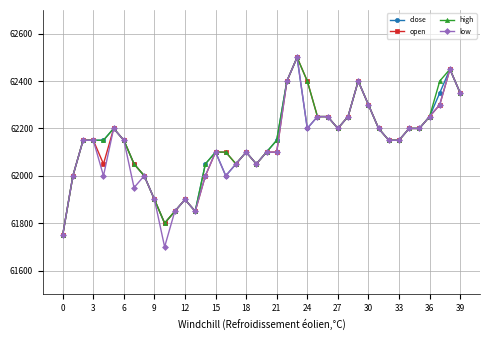

What is the smallest value displayed?

61700